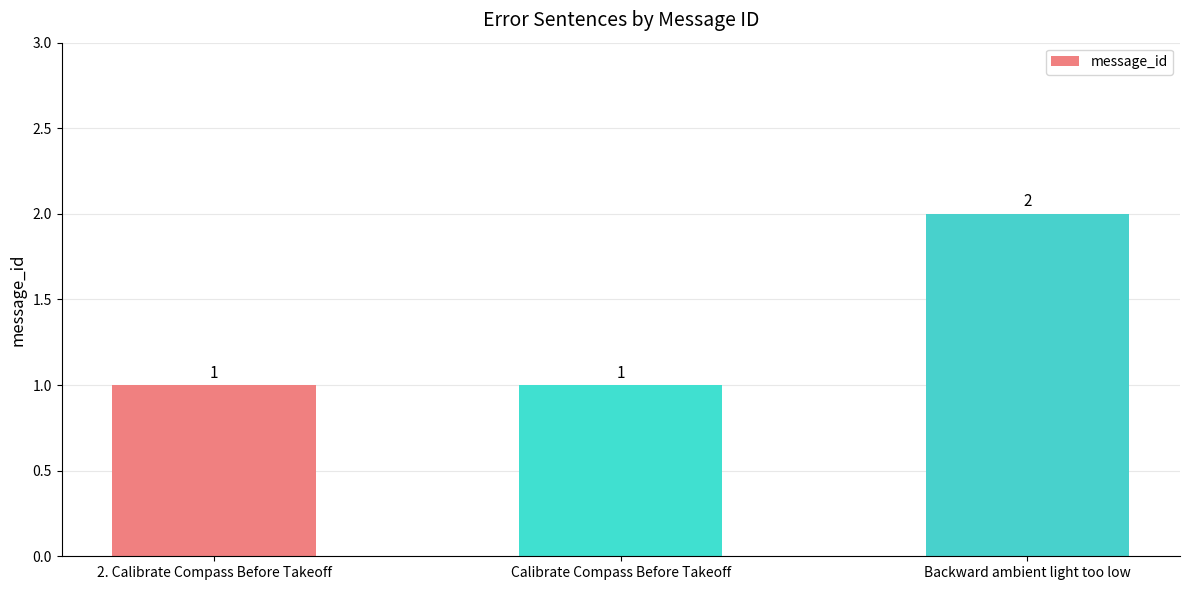

True or false: the data shows 1 at Calibrate Compass Before Takeoff.

True